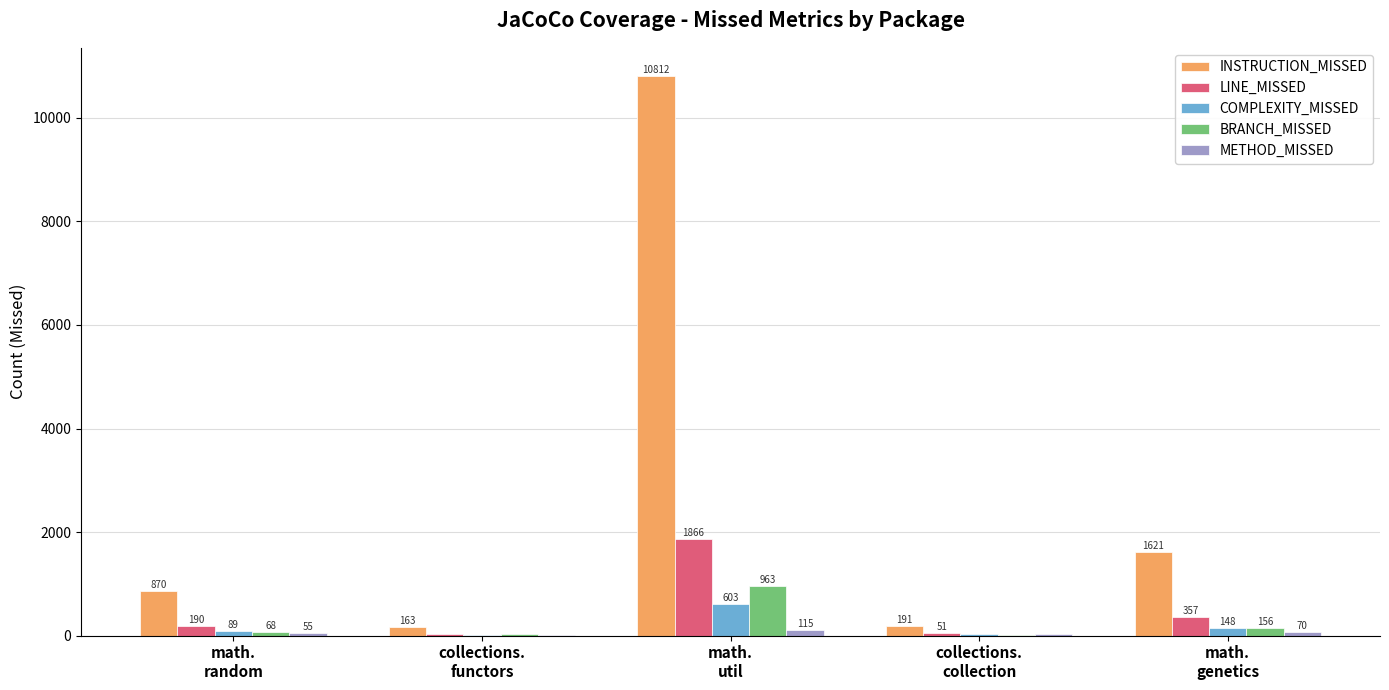

What is the approximate value of BRANCH_MISSED at math.
util, to the nearest 50?

950